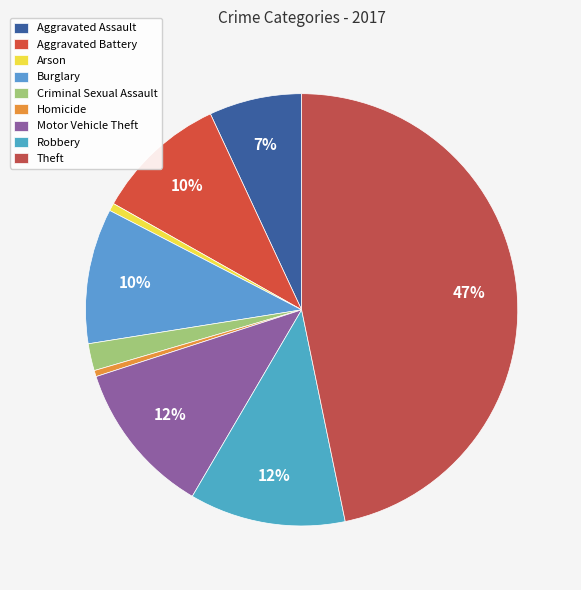

Is Arson the majority of the pie?

No